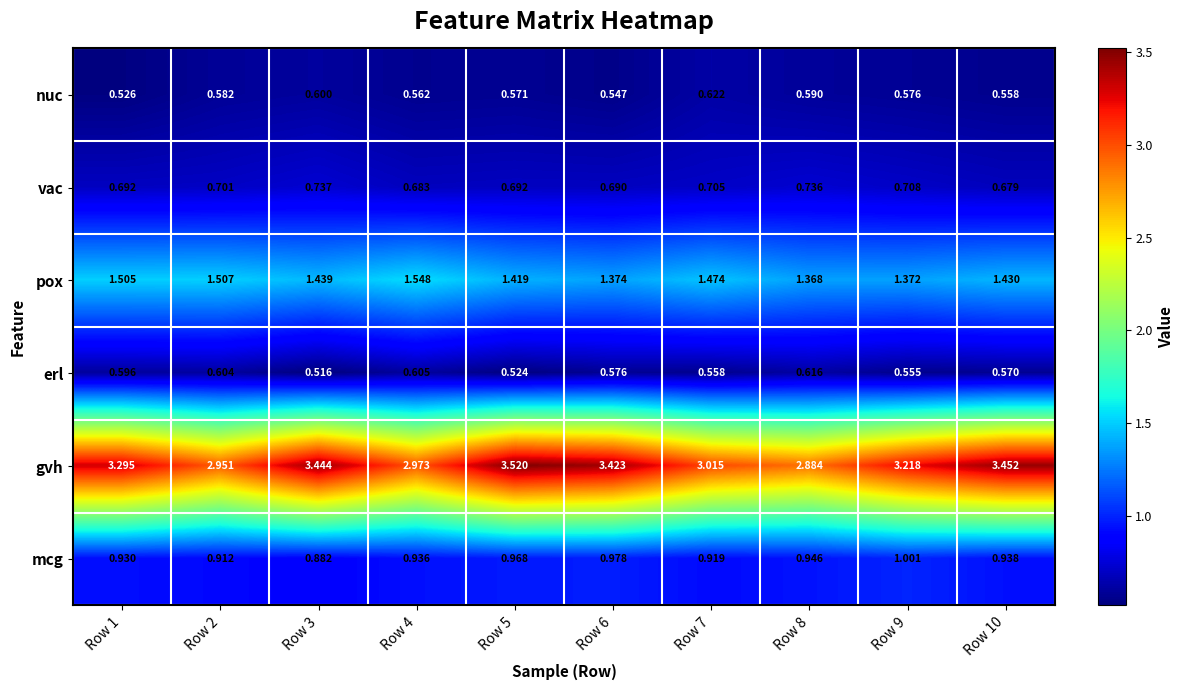

Which series has the largest range (max minus min)?

gvh